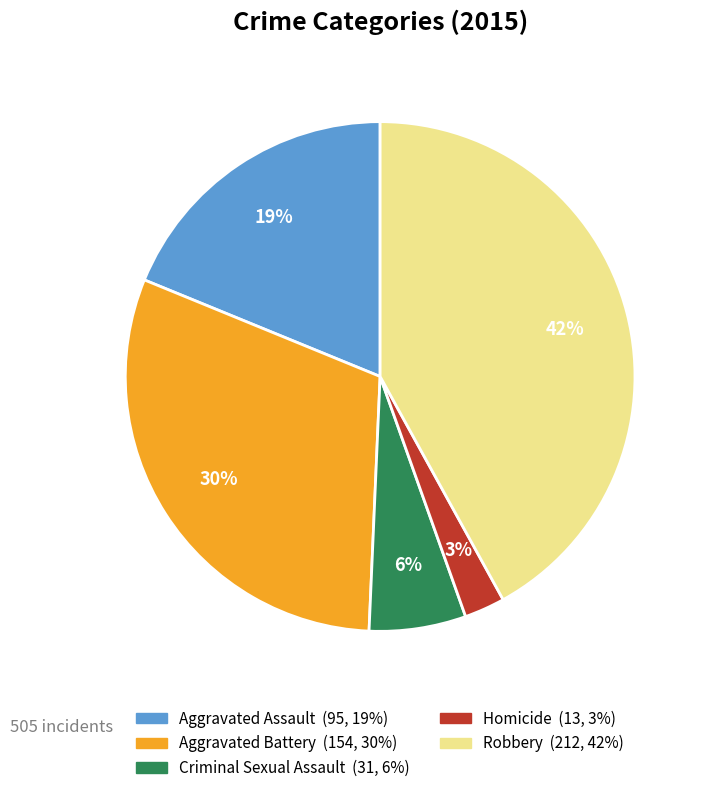

What is the smallest slice in the pie chart?

Homicide